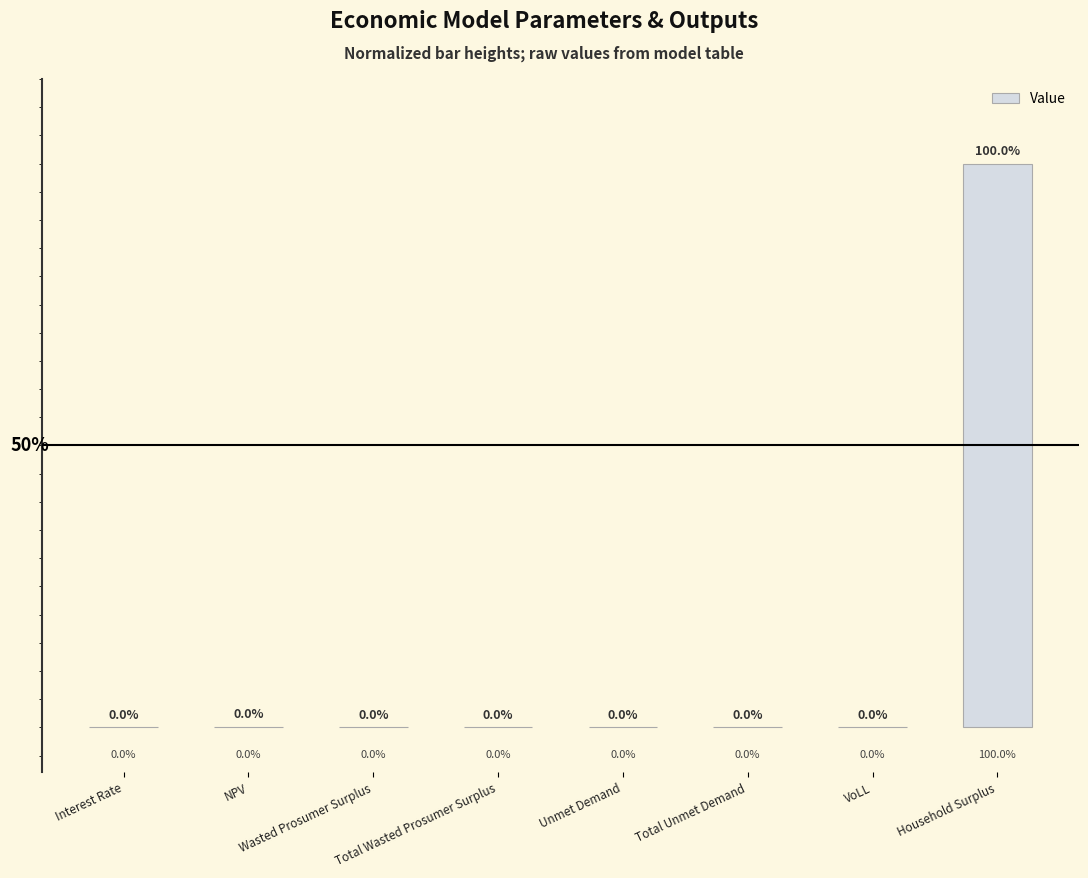

At which category does the chart reach its peak across all series?

Household Surplus